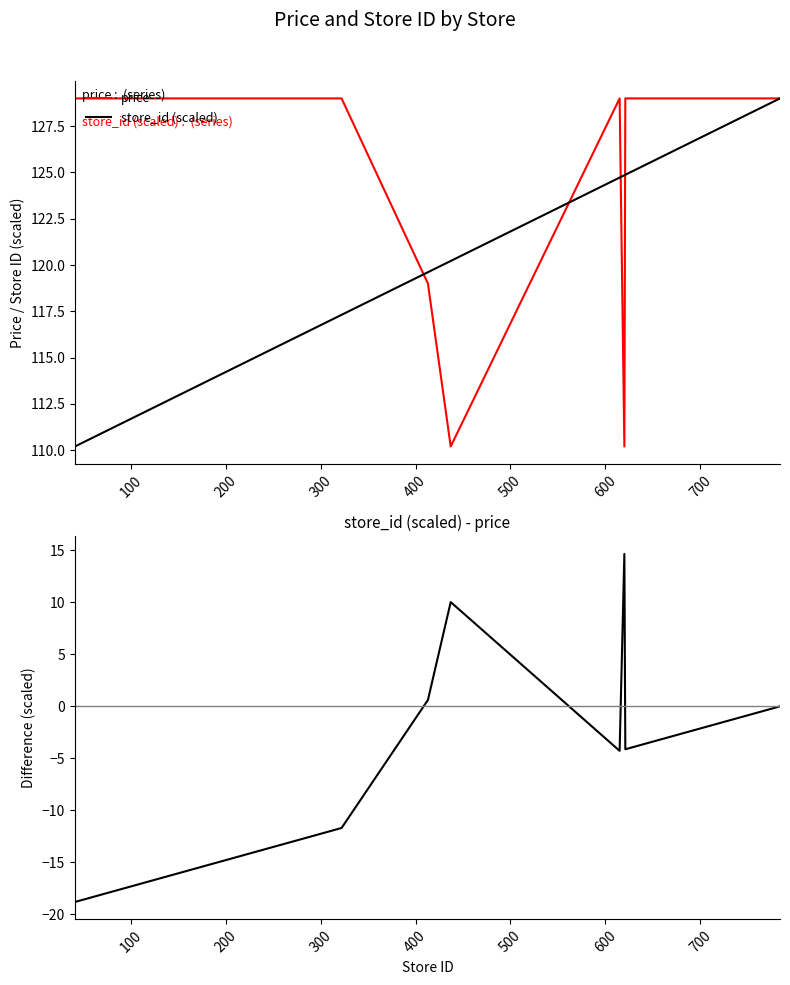

What is the highest value of the store_id (scaled) series?

129.0